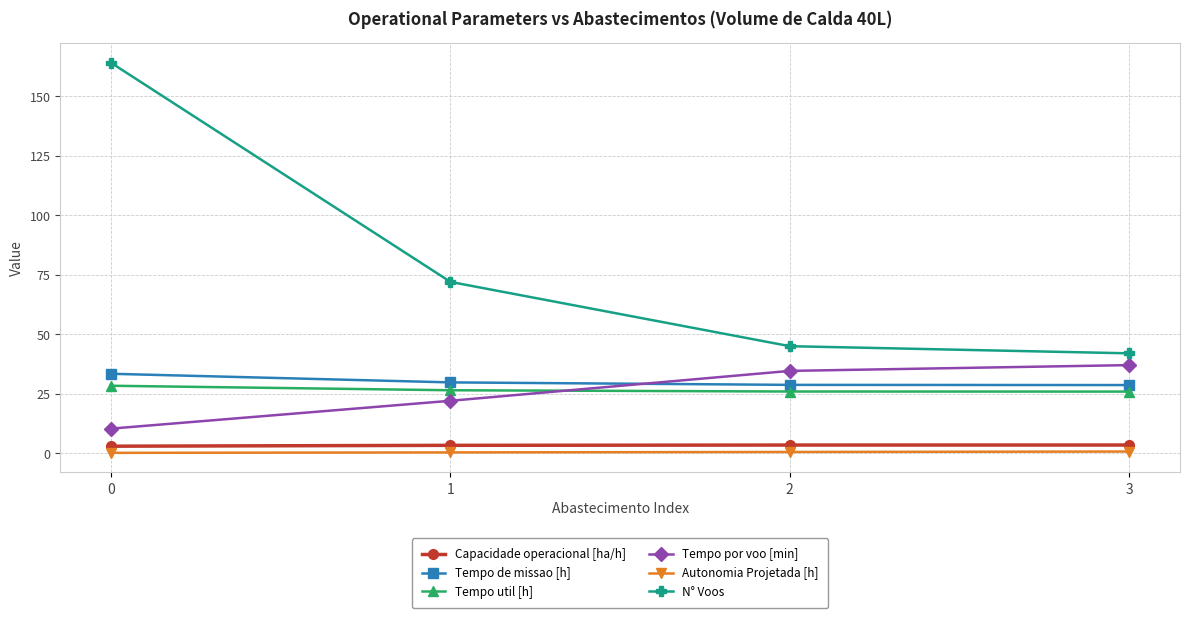

Does the chart have visible grid lines?

Yes